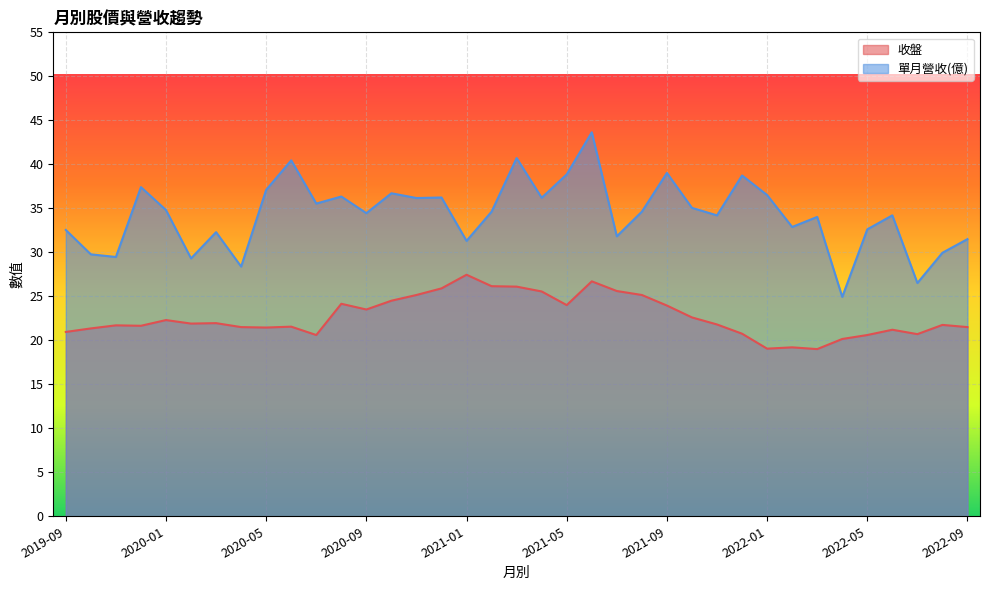

What is the spread (max minus min) of values at 2020-12?

10.3